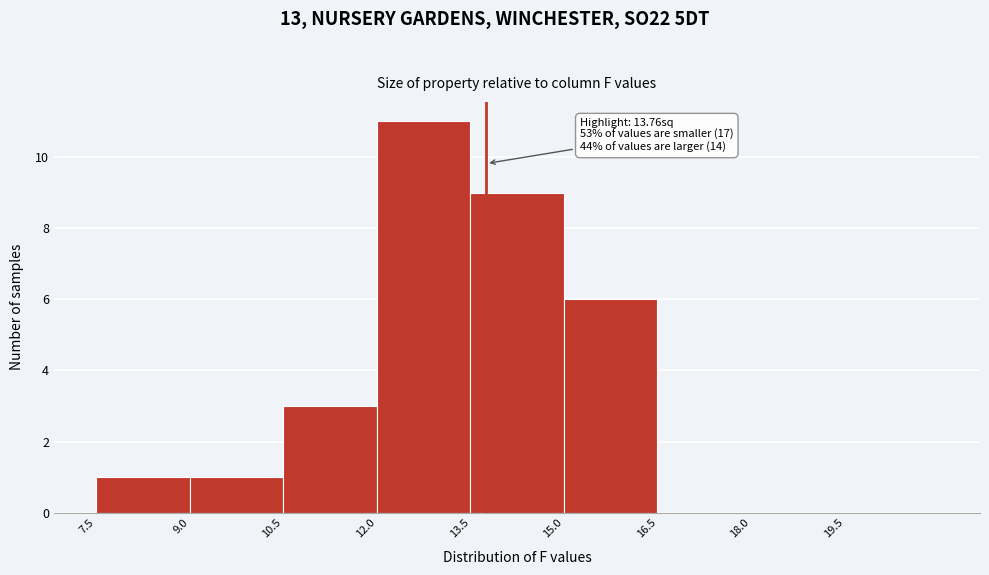

Over which range of the x-axis is the bar tallest?

12.0 to 13.5